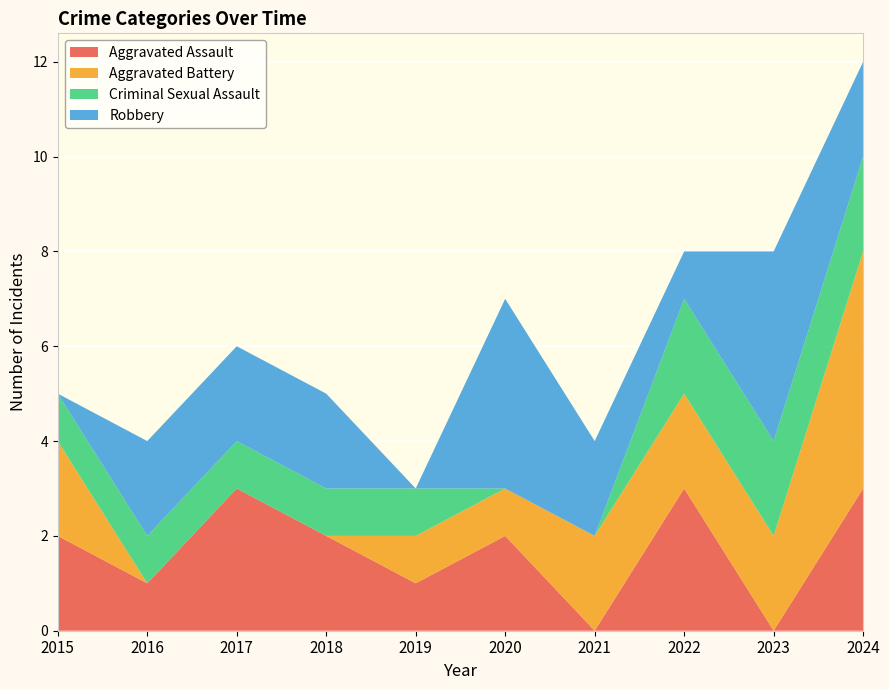

Reading right to left, transcribe all the data shown in this chart.

Aggravated Assault: 2024=3	2023=0	2022=3	2021=0	2020=2	2019=1	2018=2	2017=3	2016=1	2015=2
Aggravated Battery: 2024=5	2023=2	2022=2	2021=2	2020=1	2019=1	2018=0	2017=0	2016=0	2015=2
Criminal Sexual Assault: 2024=2	2023=2	2022=2	2021=0	2020=0	2019=1	2018=1	2017=1	2016=1	2015=1
Robbery: 2024=2	2023=4	2022=1	2021=2	2020=4	2019=0	2018=2	2017=2	2016=2	2015=0